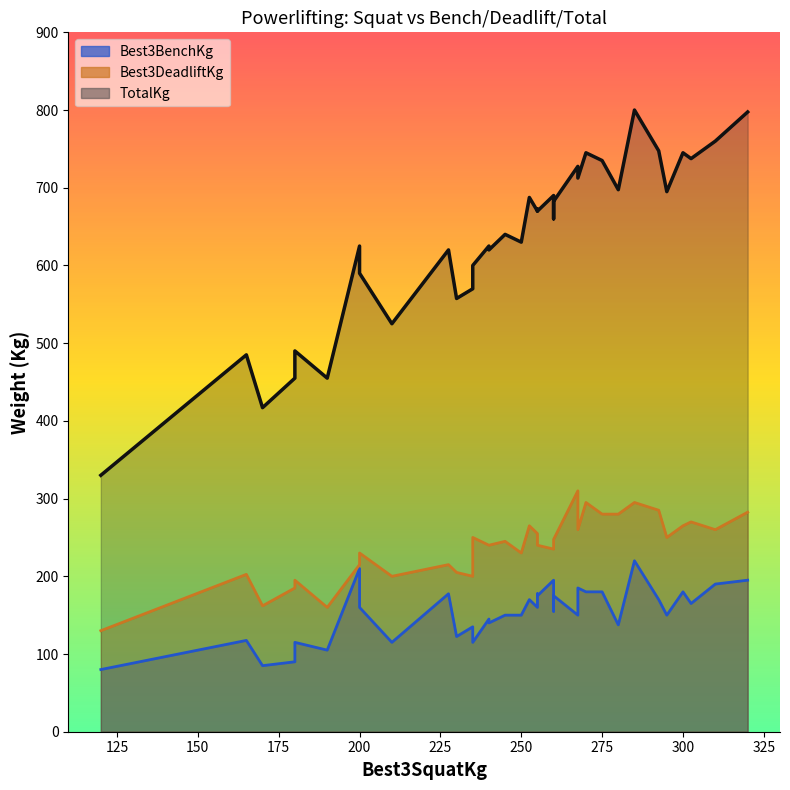

How many lines are shown in the chart?

3